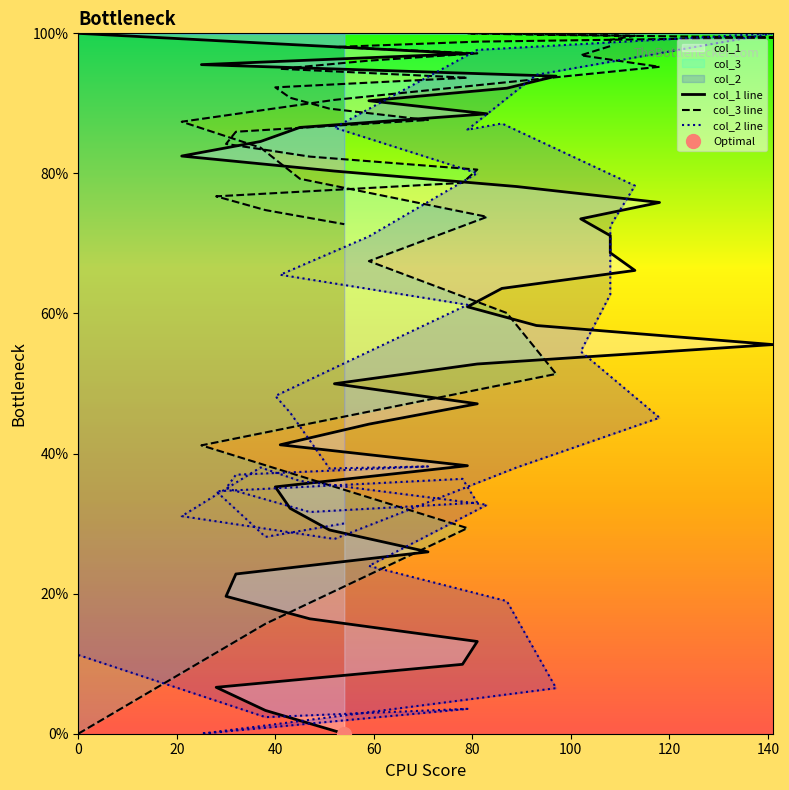

Rank the series at 140 from highest to lowest value.

col_1 line, col_3 line, col_2 line